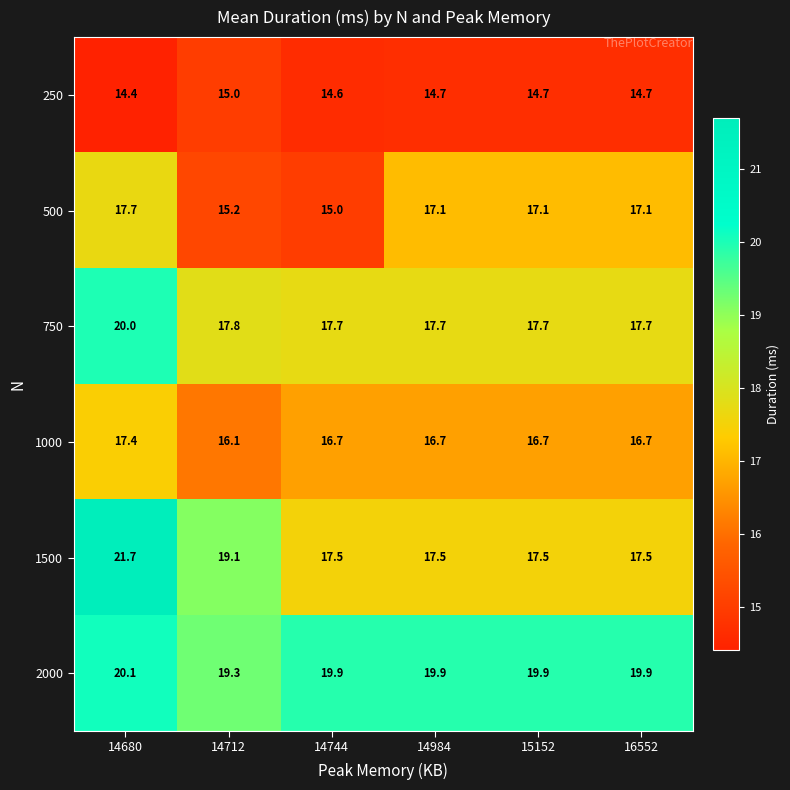

Rank the series by their maximum value, from highest to lowest.

1500, 2000, 750, 500, 1000, 250